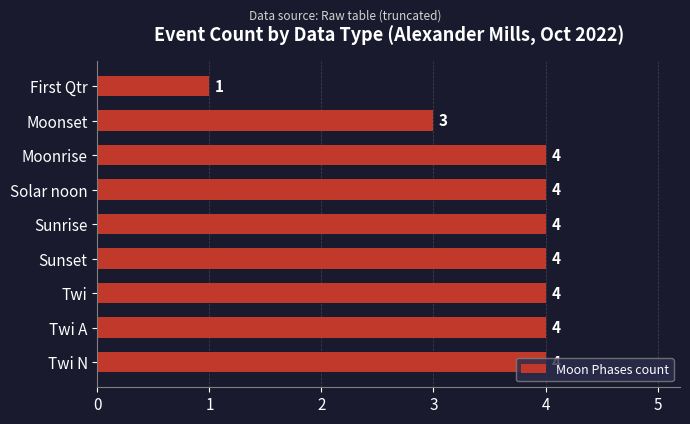

Count the number of categories in the chart.

9